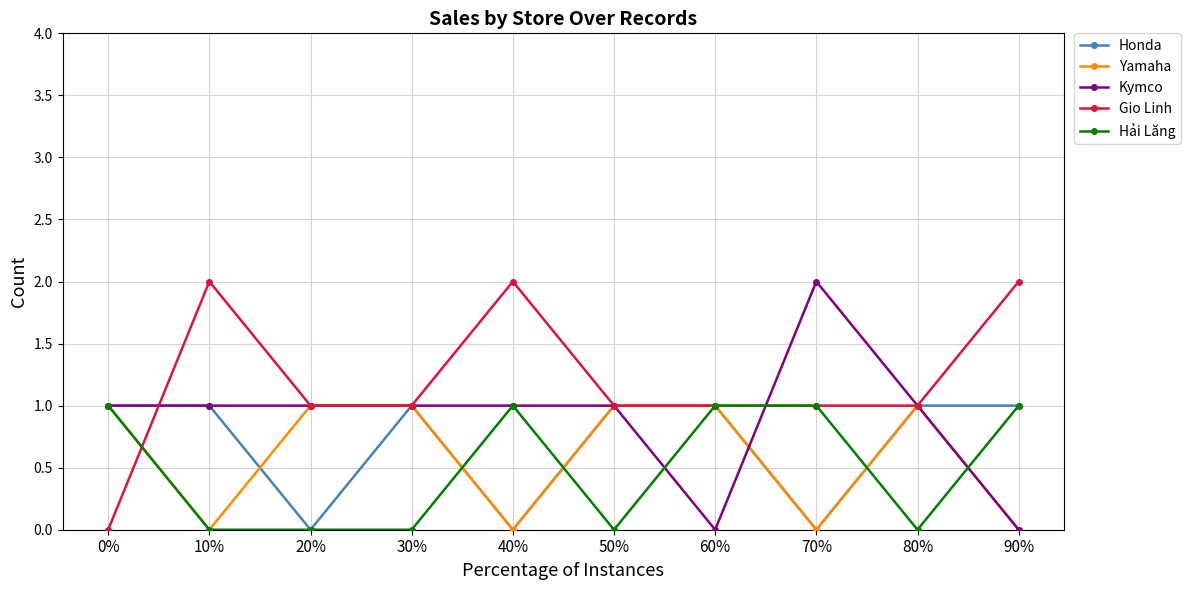

At how many categories does at least one series exceed 0?

10